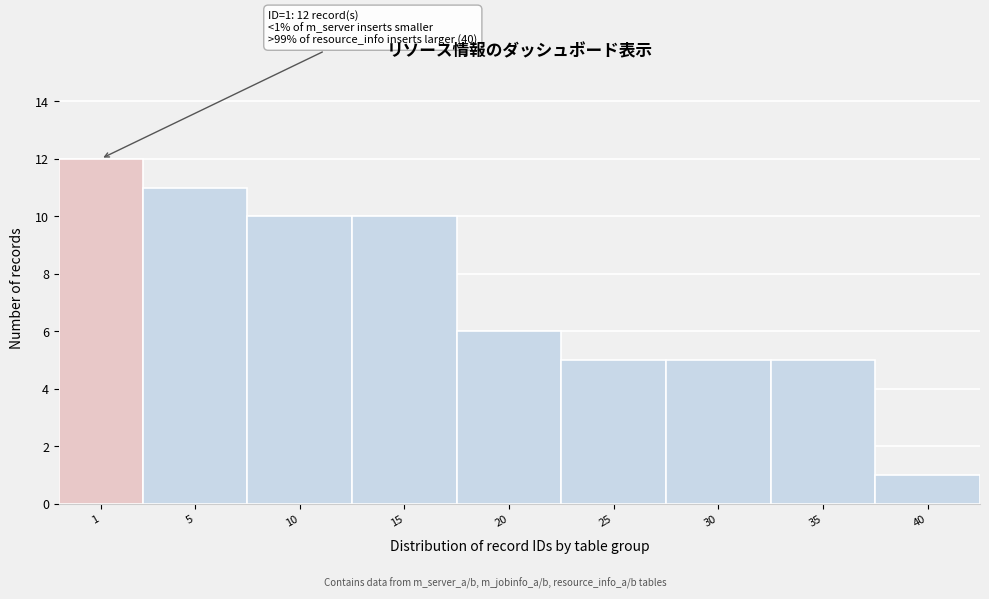

Reading left to right, extract all data points from this chart.

1=12	5=11	10=10	15=10	20=6	25=5	30=5	35=5	40=1